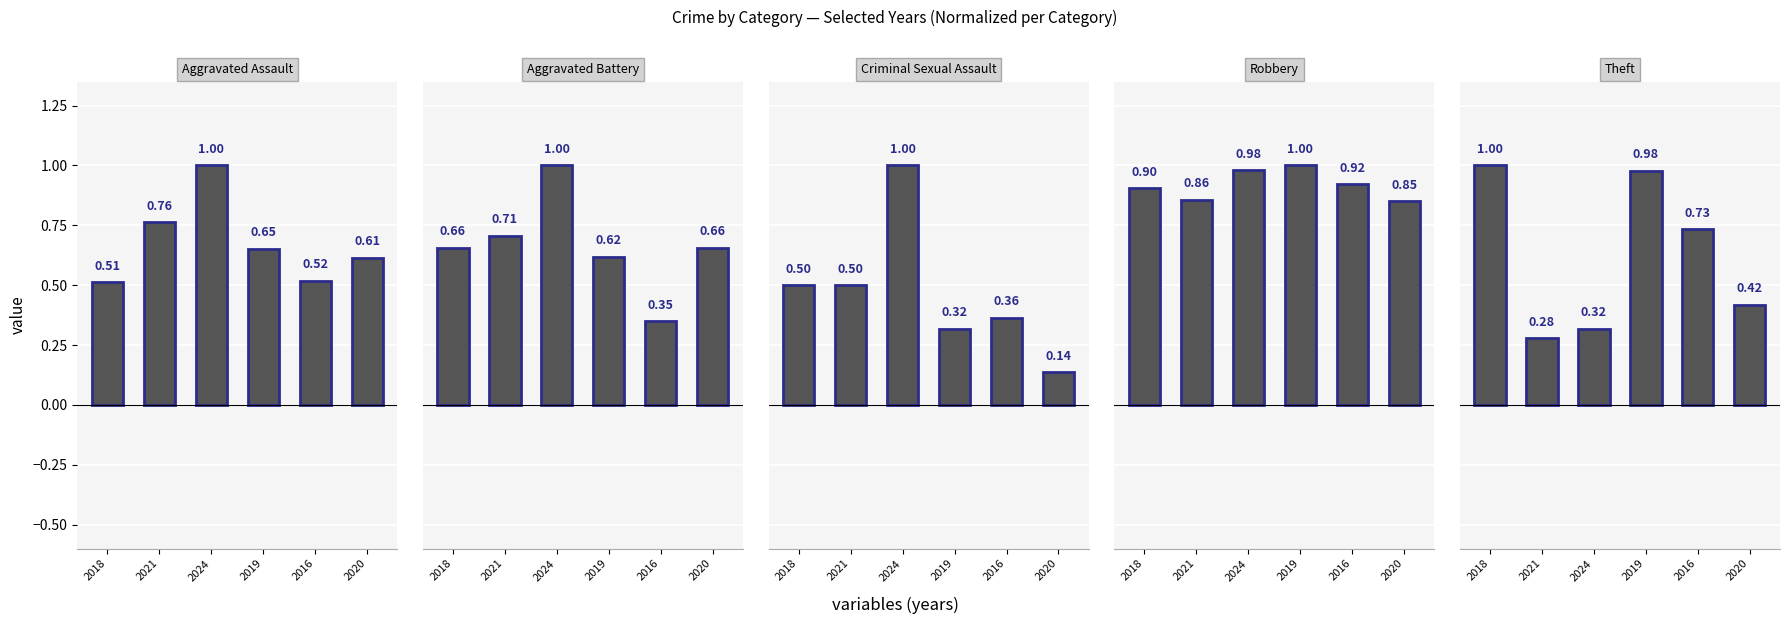

Reading left to right, extract all data points from this chart.

Aggravated Assault: 2018=0.5	2021=0.8	2024=1.0	2019=0.7	2016=0.5	2020=0.6
Aggravated Battery: 2018=0.7	2021=0.7	2024=1.0	2019=0.6	2016=0.3	2020=0.7
Criminal Sexual Assault: 2018=0.5	2021=0.5	2024=1.0	2019=0.3	2016=0.4	2020=0.1
Robbery: 2018=0.9	2021=0.9	2024=1.0	2019=1.0	2016=0.9	2020=0.8
Theft: 2018=1.0	2021=0.3	2024=0.3	2019=1.0	2016=0.7	2020=0.4